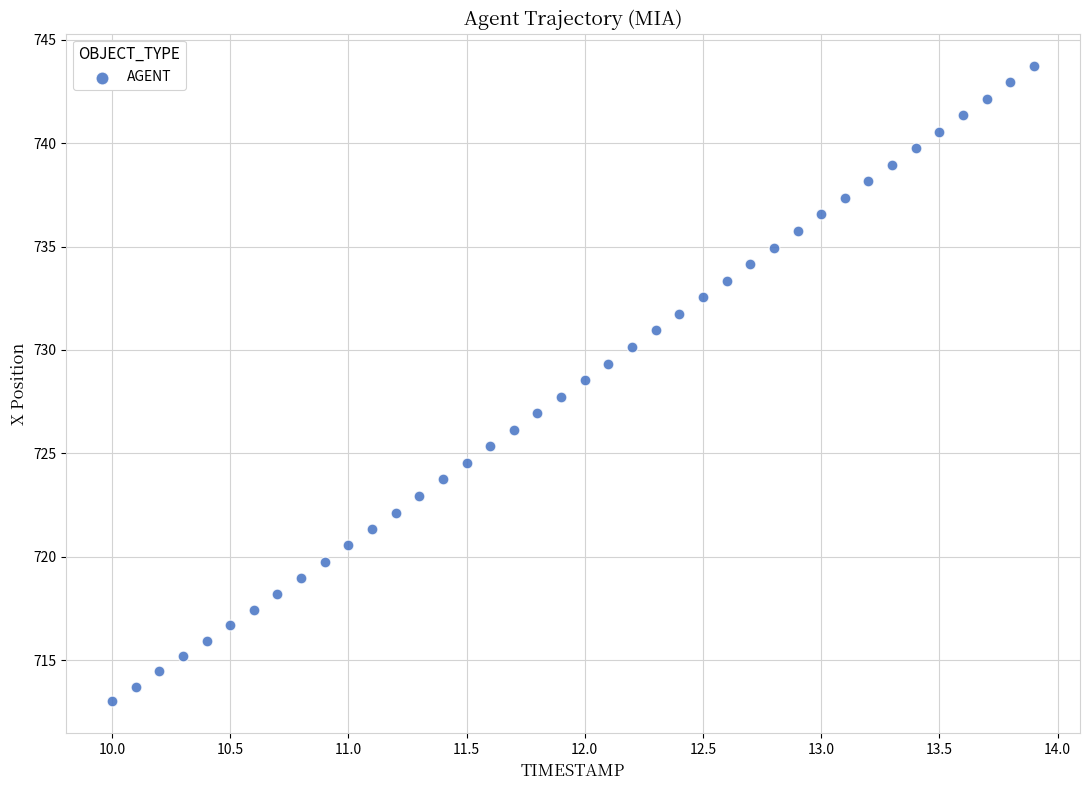

What is the range of Y values (max minus min)?

30.7